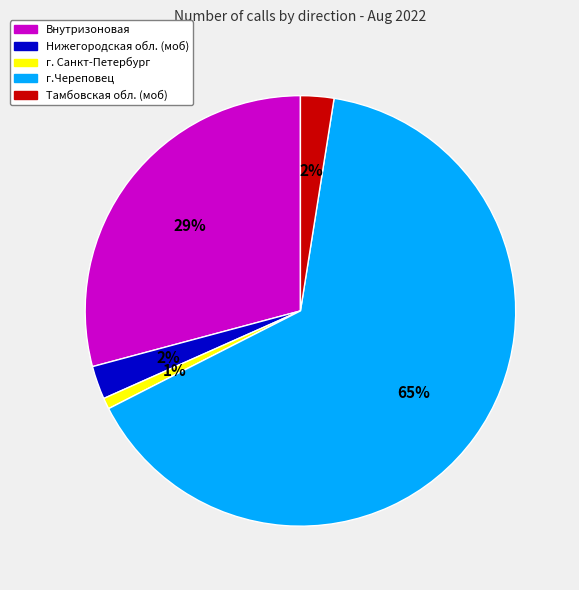

How many slices are in this pie chart?

5